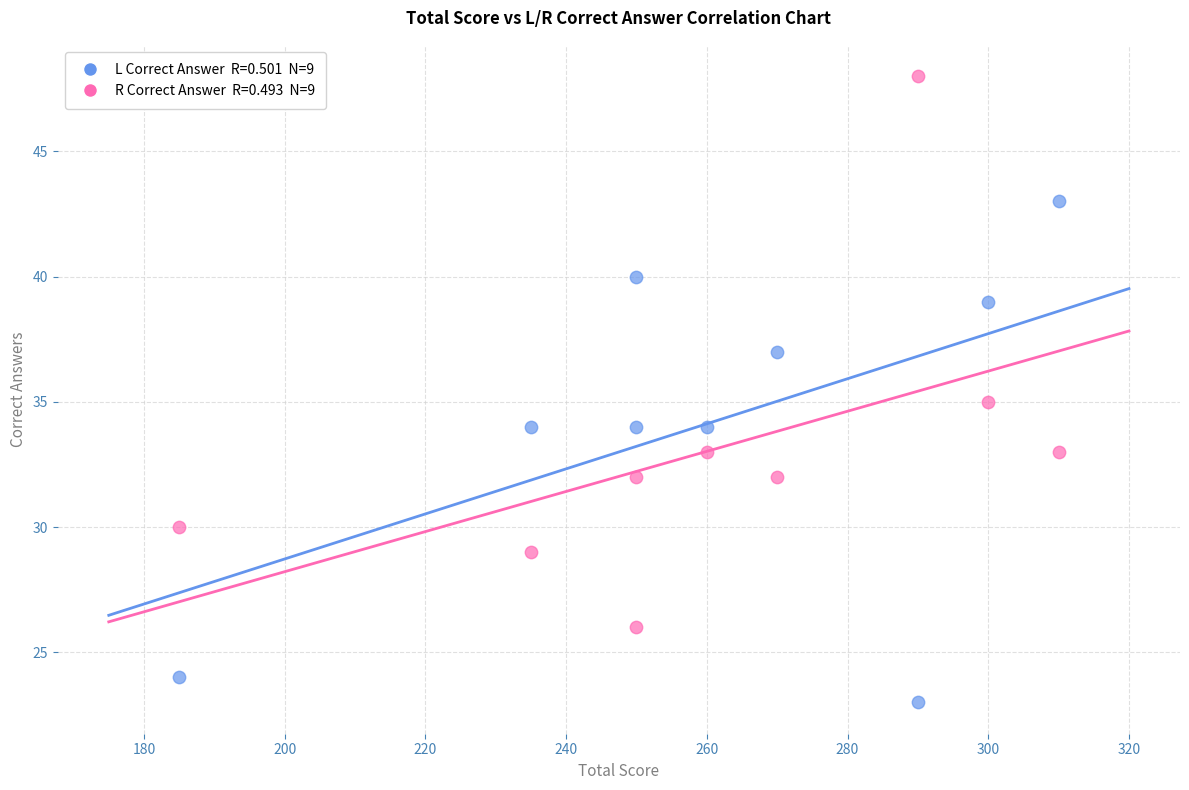

Across all data points, what is the range of X values (max minus min)?

125